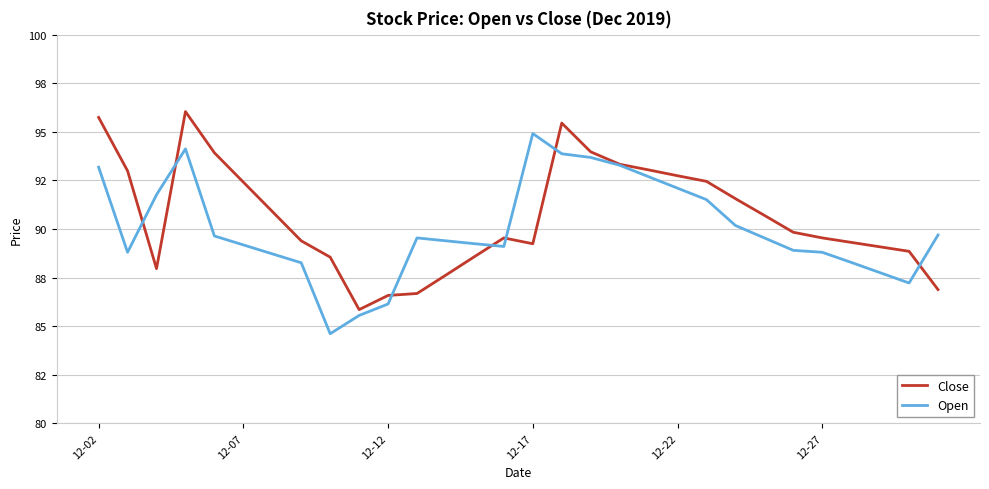

What is the difference between the maximum and minimum values in the Open series?

10.3